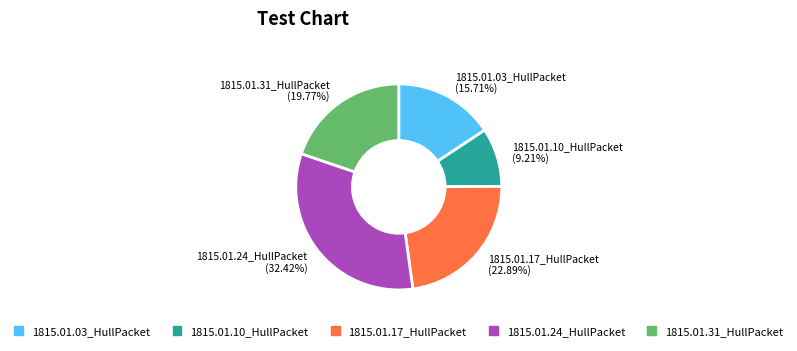

How many segments does this pie chart have?

5